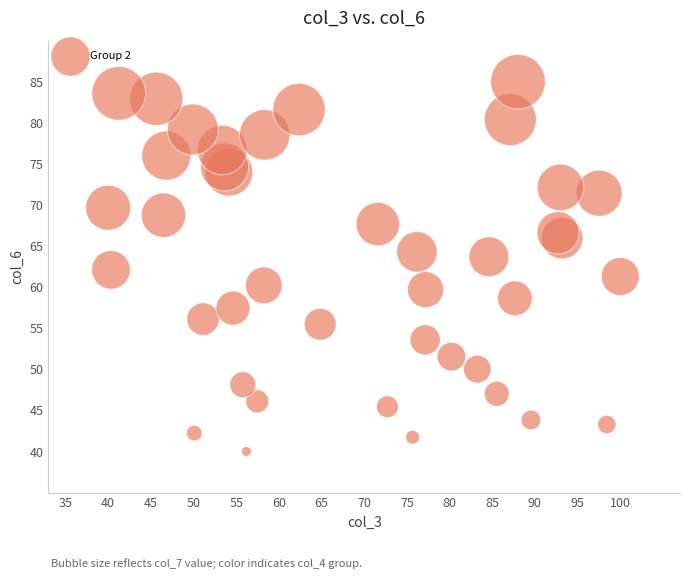

What is the range of Y values (max minus min)?

45.0